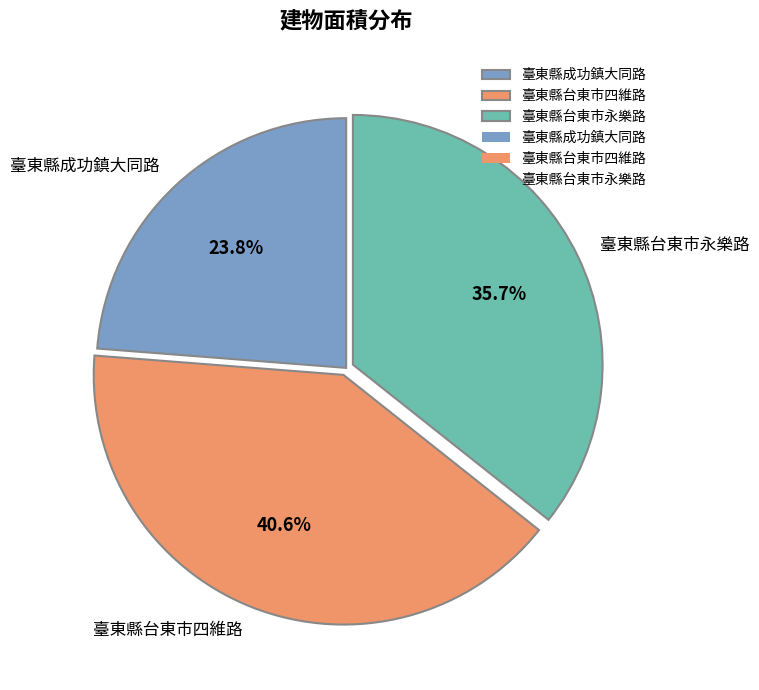

Approximately how many times larger is the value at 臺東縣台東市永樂路 compared to 臺東縣成功鎮大同路?

1.5